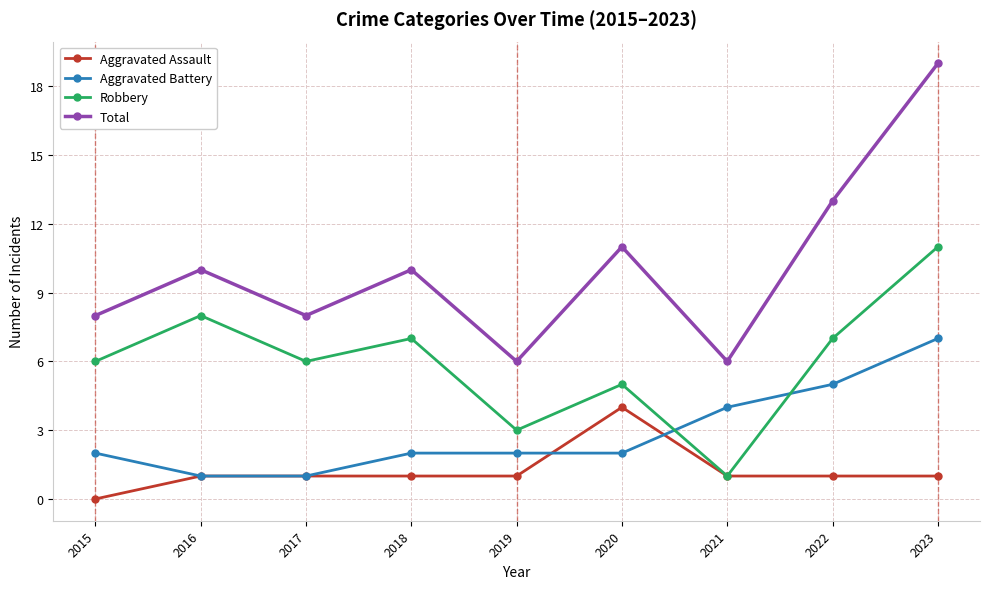

Which category has the lowest value across all series?

2015